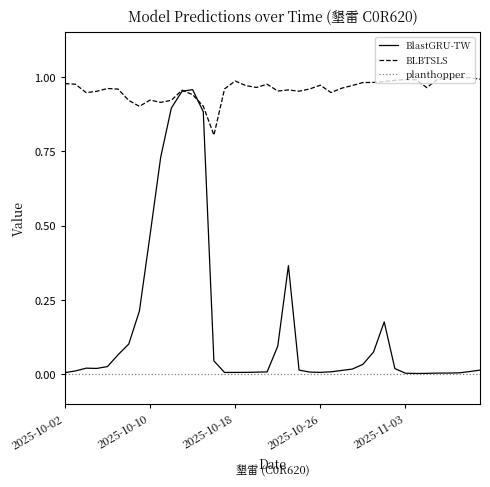

In BLBTSLS, how many points are lower than both neighbors (excluding endpoints)?

9